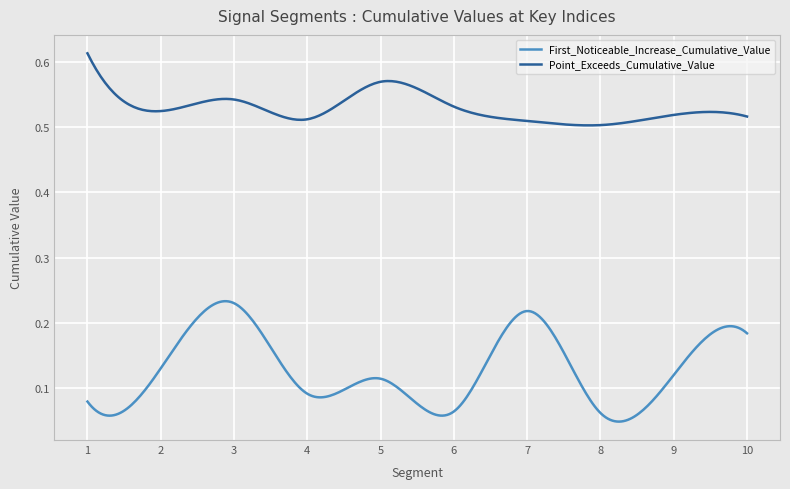

Count the Point_Exceeds_Cumulative_Value values in the range 0 to 1.

300